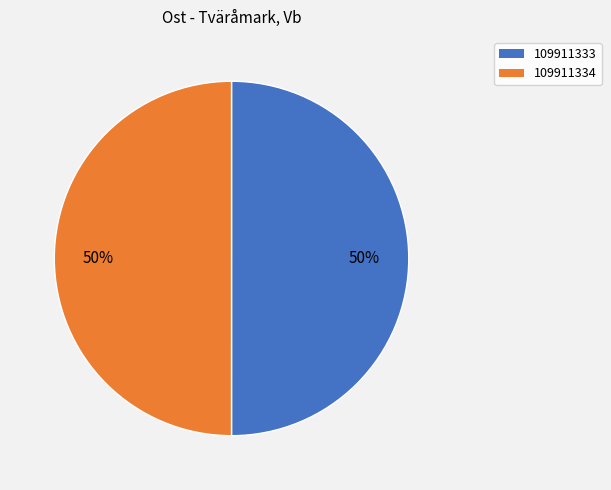

Do 109911334 and 109911333 together represent more than half of the pie?

Yes